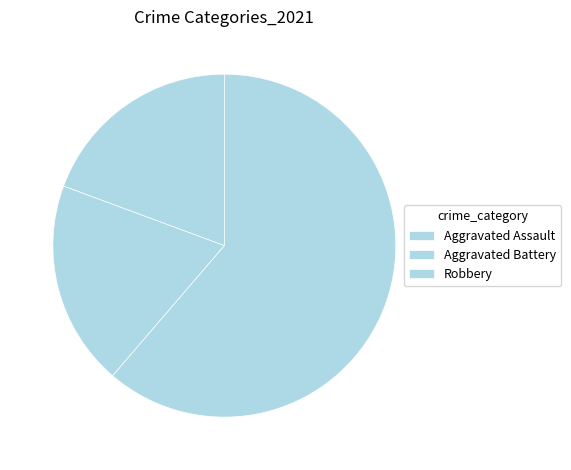

Which category has the biggest portion of the pie?

Robbery